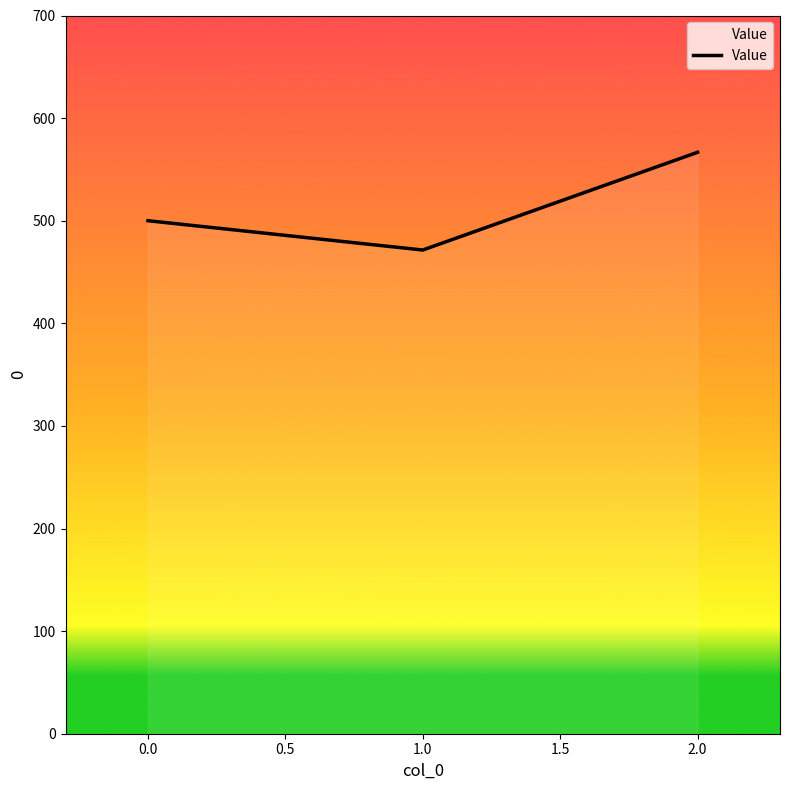

The chart shows a value of 500.0 at 0.0. True or false?

True